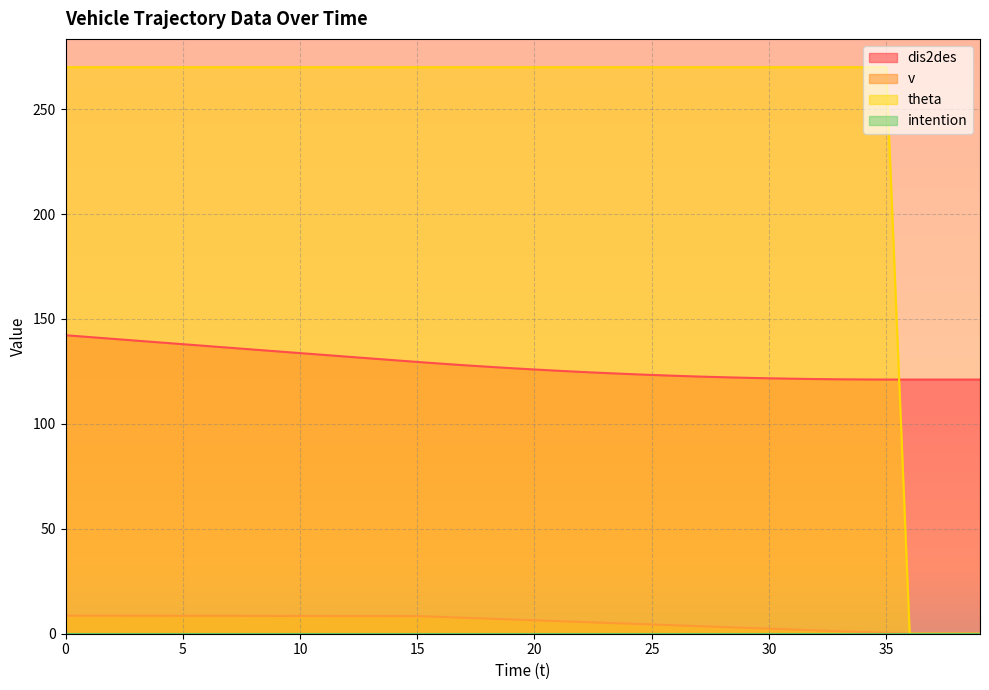

The dis2des series shows 135.4 at 8. True or false?

True